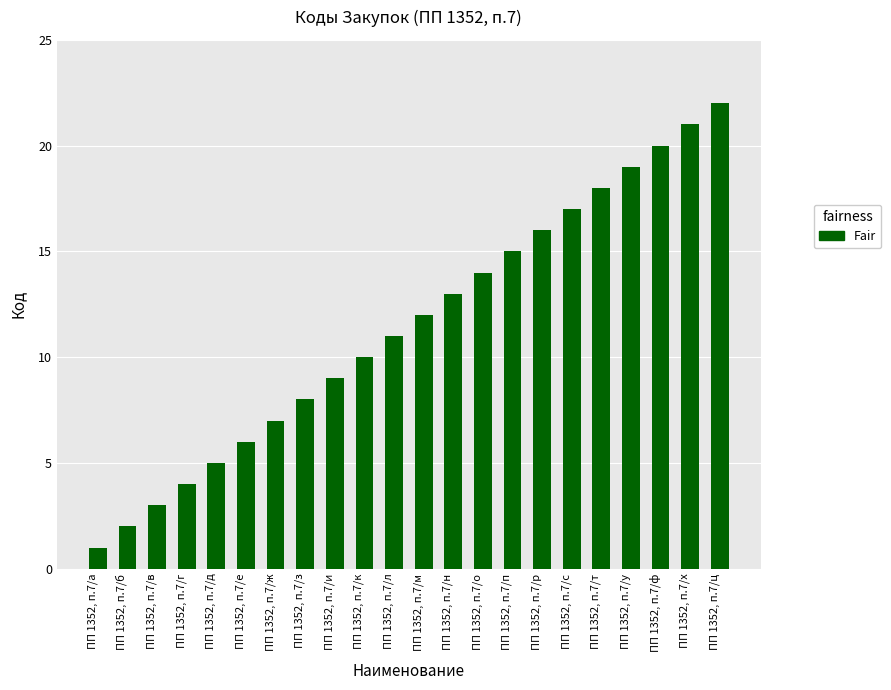

Rank the categories by value from highest to lowest.

ПП 1352, п.7/ц, ПП 1352, п.7/х, ПП 1352, п.7/ф, ПП 1352, п.7/у, ПП 1352, п.7/т, ПП 1352, п.7/с, ПП 1352, п.7/р, ПП 1352, п.7/п, ПП 1352, п.7/о, ПП 1352, п.7/н, ПП 1352, п.7/м, ПП 1352, п.7/л, ПП 1352, п.7/к, ПП 1352, п.7/и, ПП 1352, п.7/з, ПП 1352, п.7/ж, ПП 1352, п.7/е, ПП 1352, п.7/д, ПП 1352, п.7/г, ПП 1352, п.7/в, ПП 1352, п.7/б, ПП 1352, п.7/а